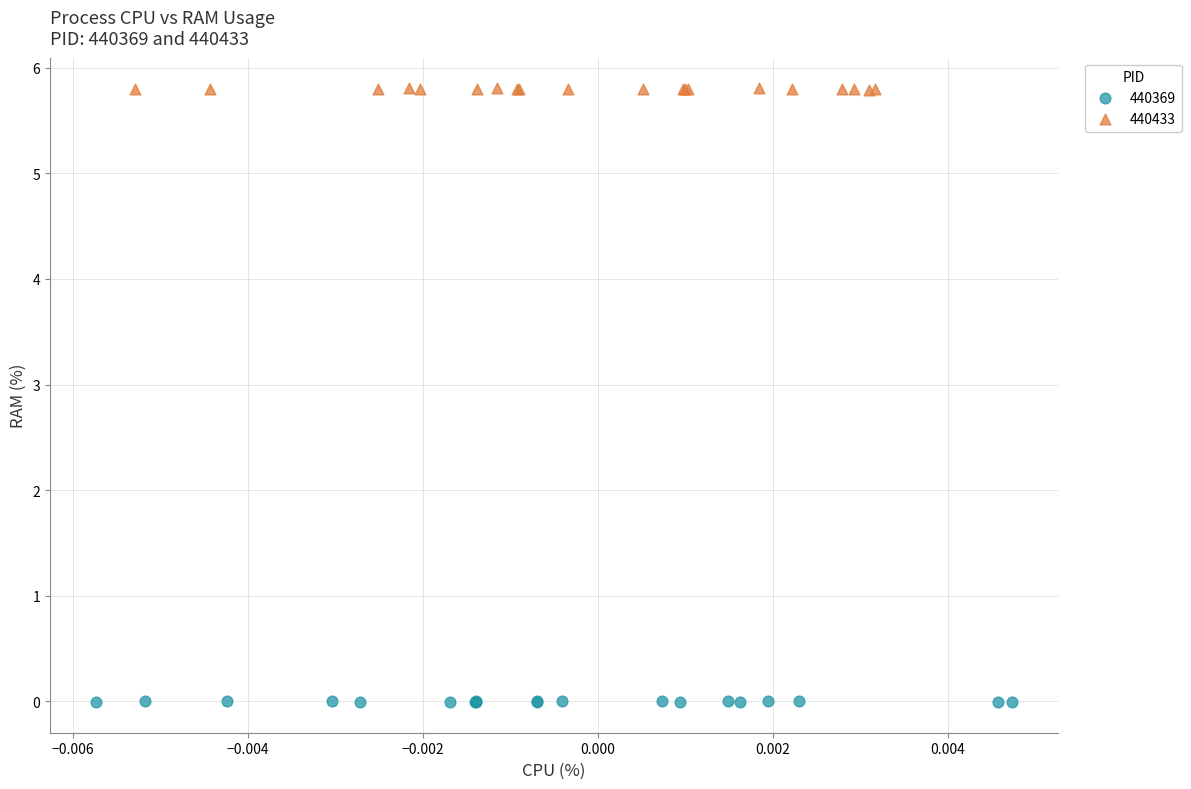

Which series reaches the maximum Y coordinate?

440433